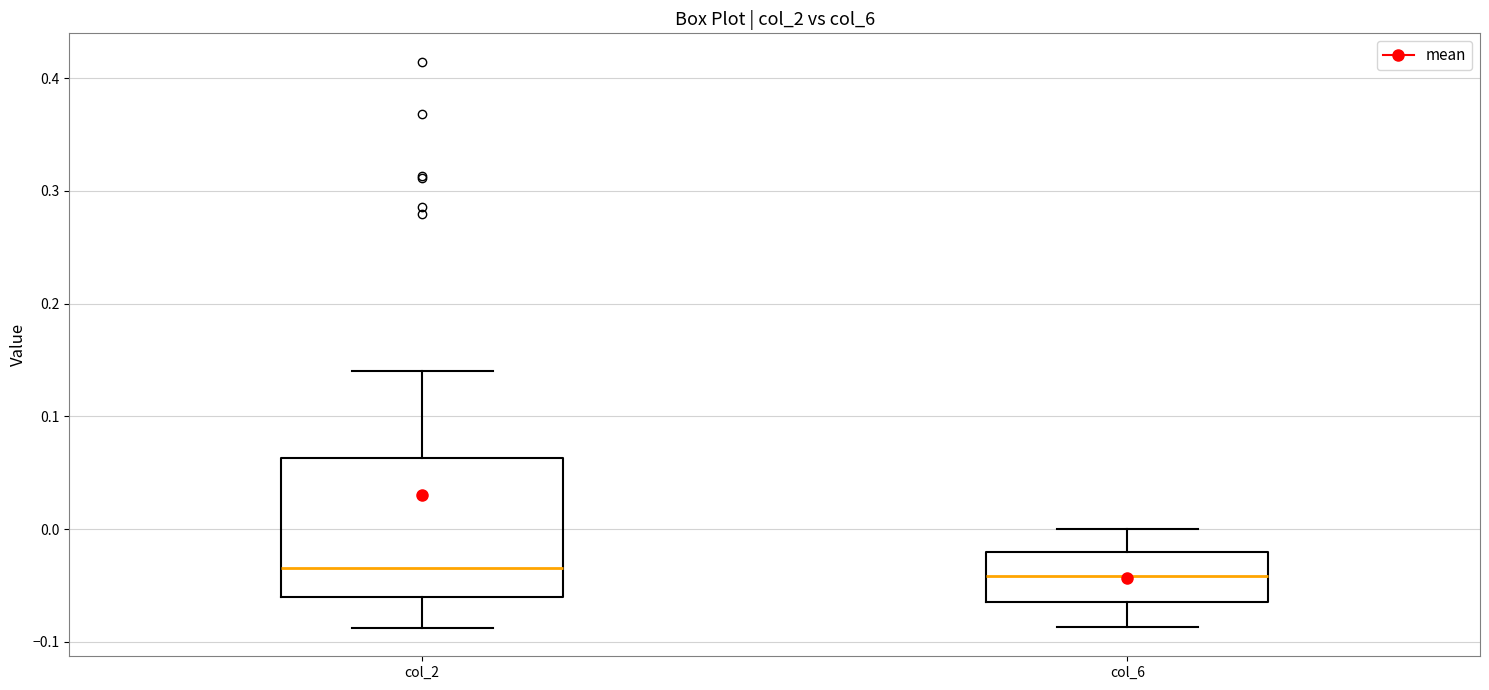

Comparing the boxes themselves (not the whiskers), which one is the tallest?

col_2